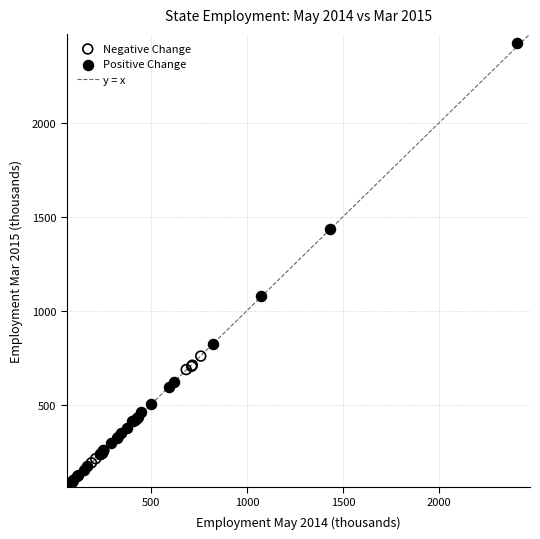

Which series contains the highest Y value?

Positive Change